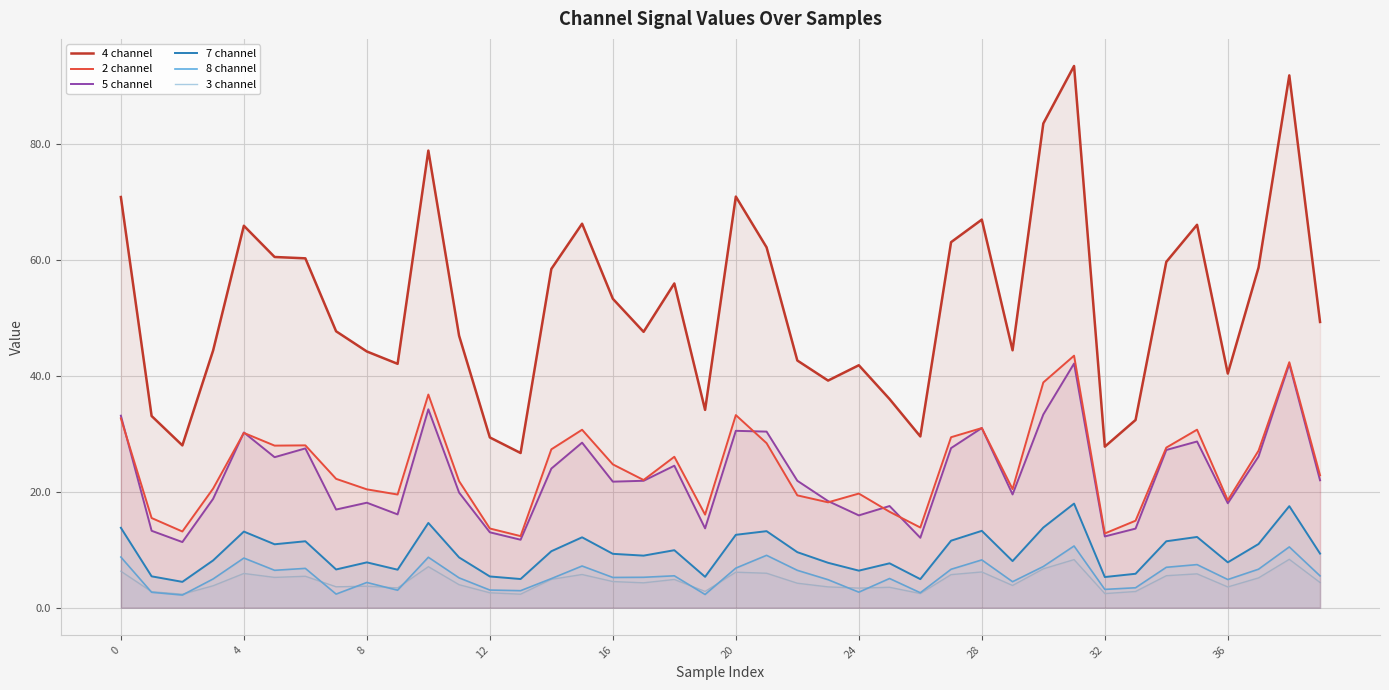

What is the average value of the 3 channel series?

4.6